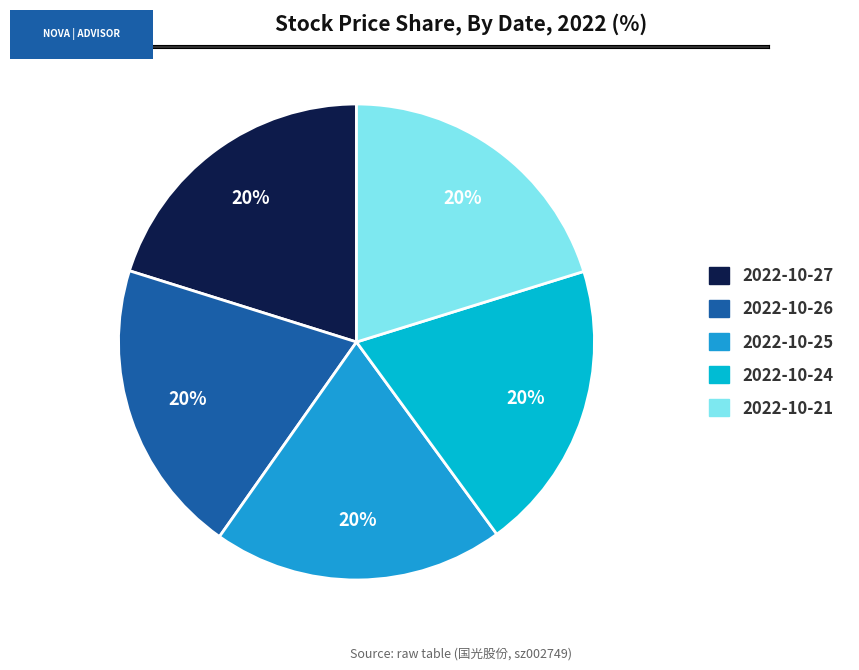

To the nearest percent, what is the average slice percentage?

20%